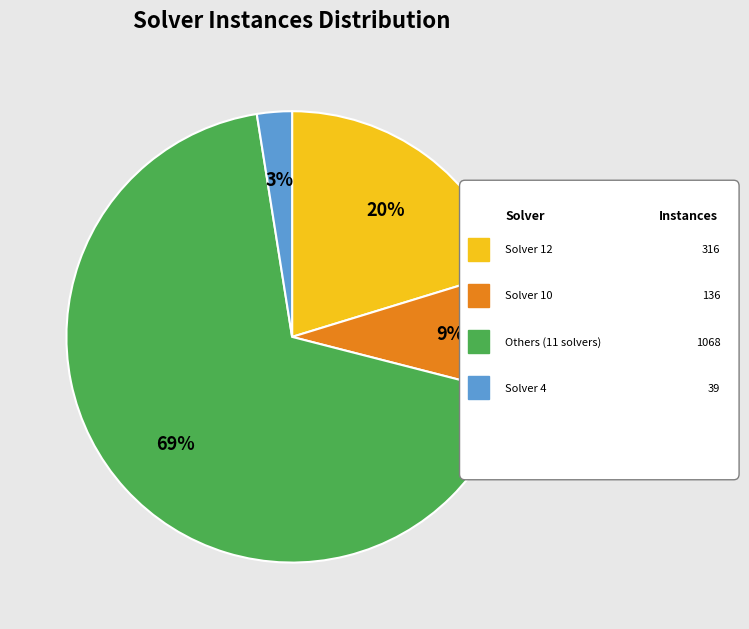

To the nearest percent, what is the average slice percentage?

25%